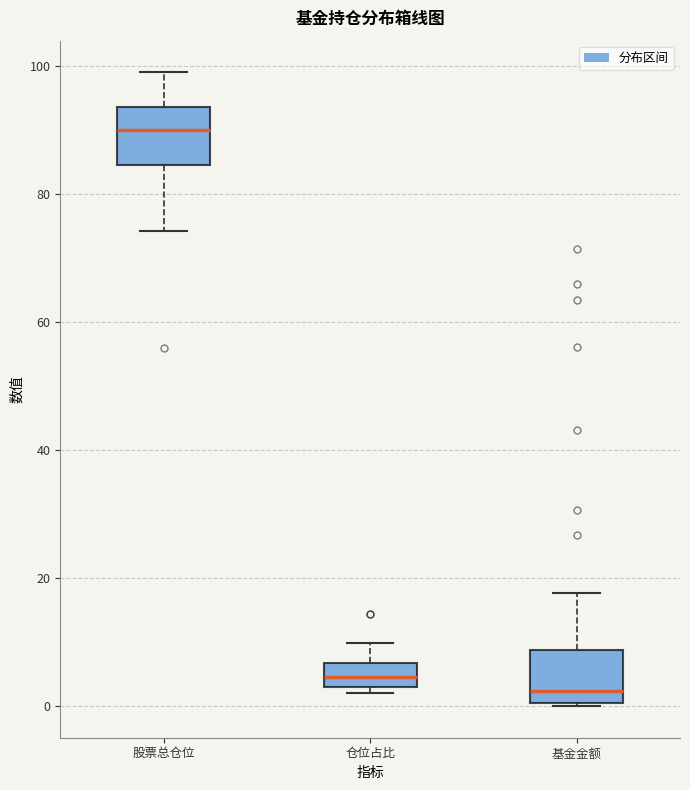

Reading left to right, read every box against the y-axis: the position of its median line, the range the box covers, and the ends of its whiskers. The values are not printed on the chart, so give them approximately, as read against the axis.

股票总仓位: median 90, box 84 to 94, whiskers 74 to 98
仓位占比: median 4 (inside the box), box 4 to 6, whiskers 2 to 10
基金金额: median 2, box 0 to 8, whiskers 0 to 18